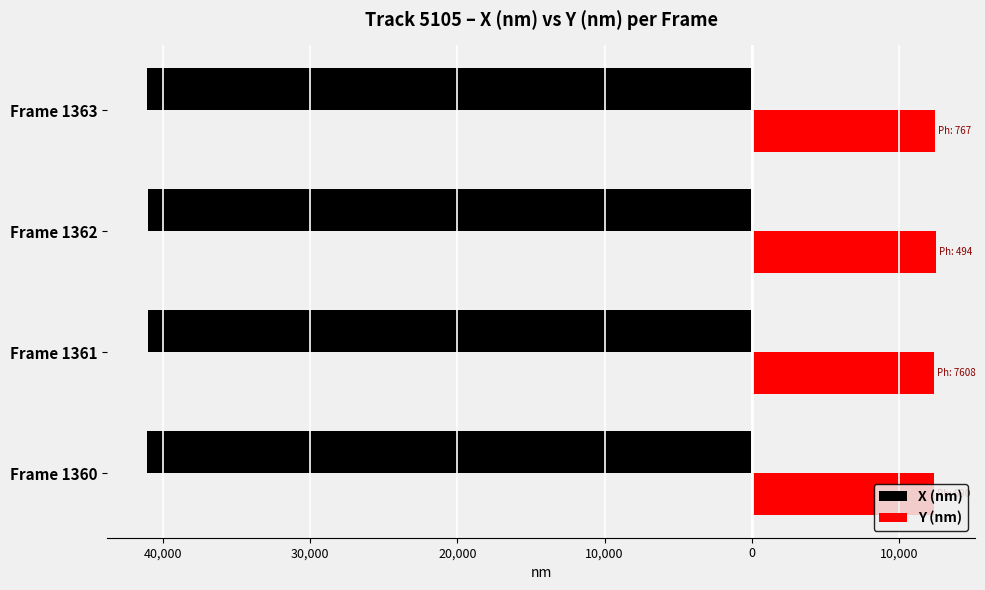

What are all the series names shown in the legend?

X (nm), Y (nm)